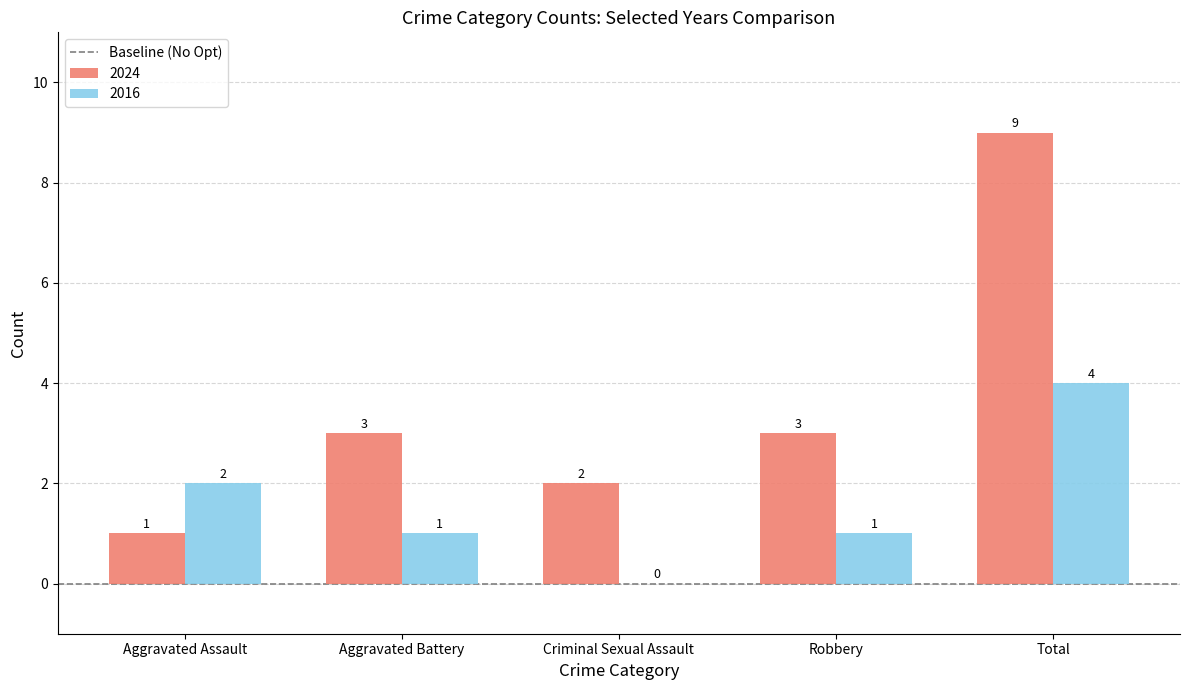

Is it true that 2016 equals 1 at Robbery?

True